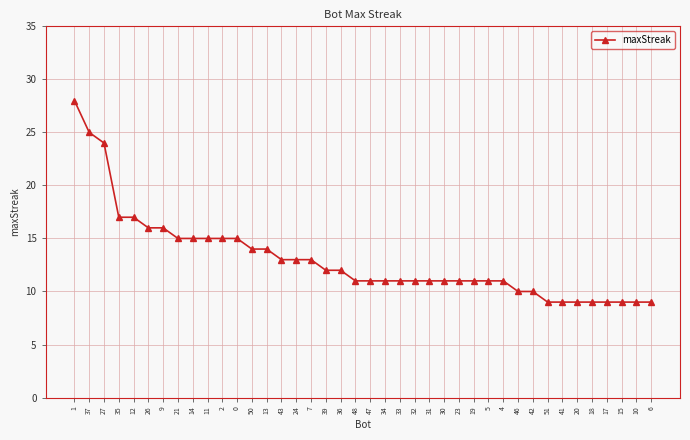

How many categories are shown in the chart?

40